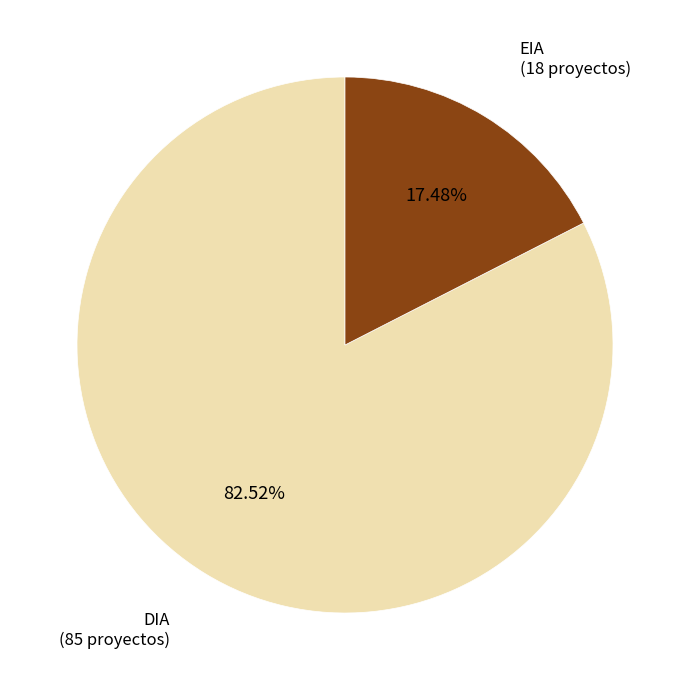

What percentage is the EIA slice, to the nearest percent?

17%